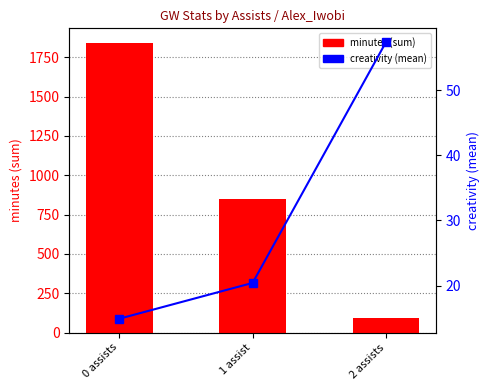

What is the value of the minutes (sum) bar at the 2nd from the left?

848.0